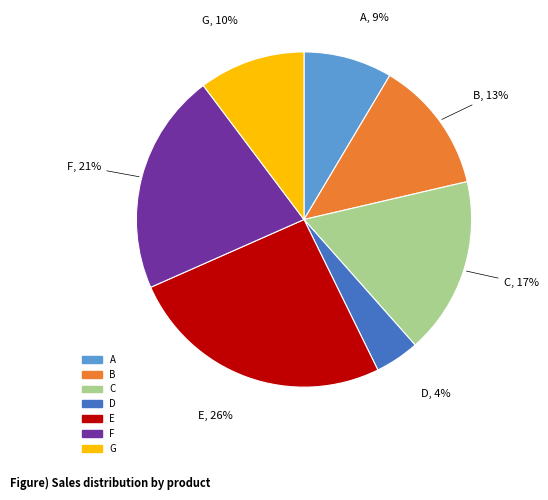

Approximately how many times larger is the value at D compared to B?

0.3